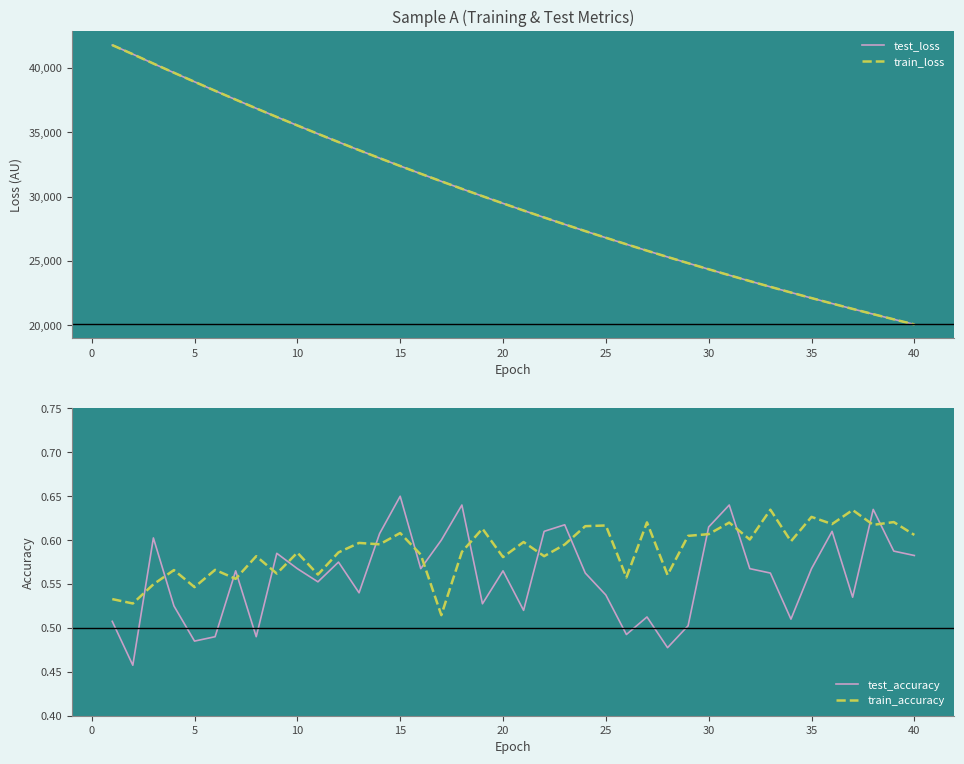

How many intersections are there between train_accuracy and test_accuracy?

16